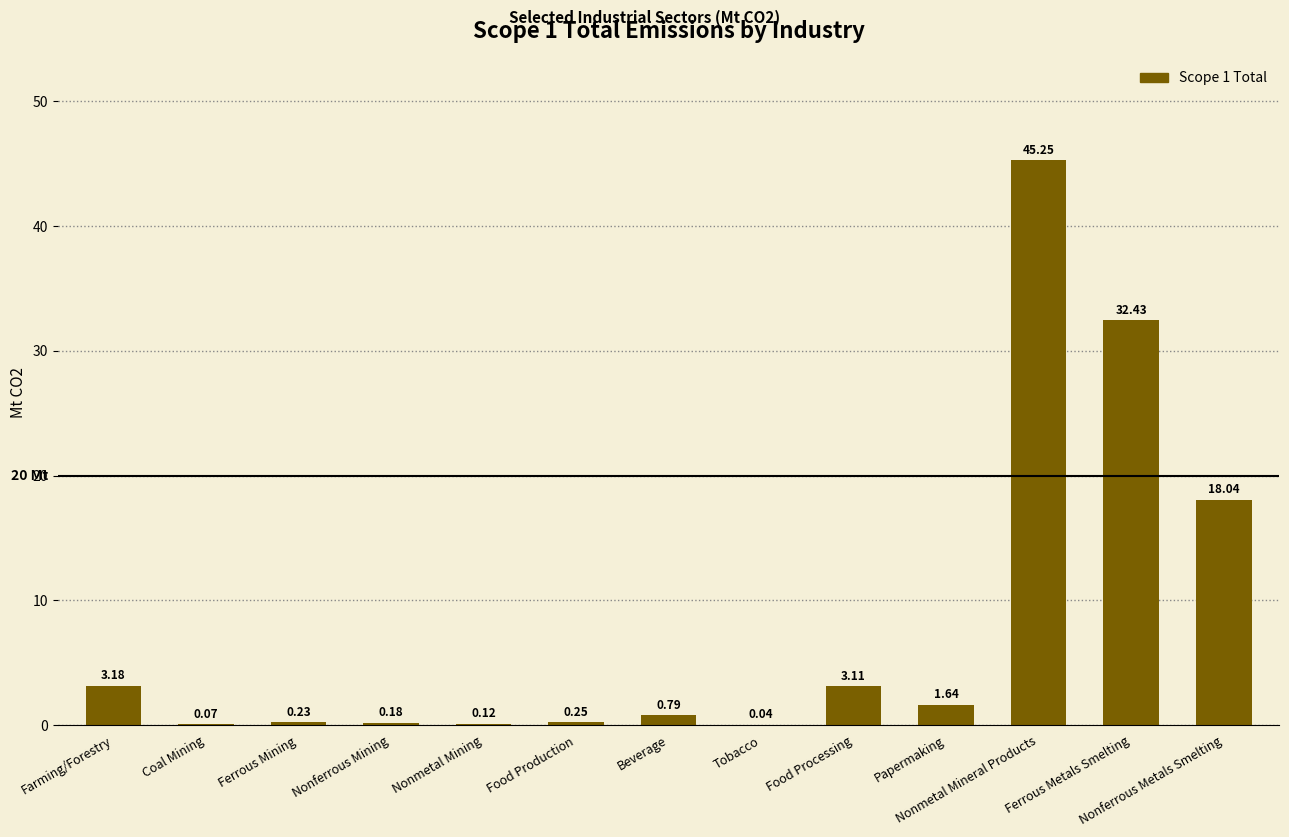

What is the sum of the values at Nonmetal Mining and Nonferrous Mining?

0.3